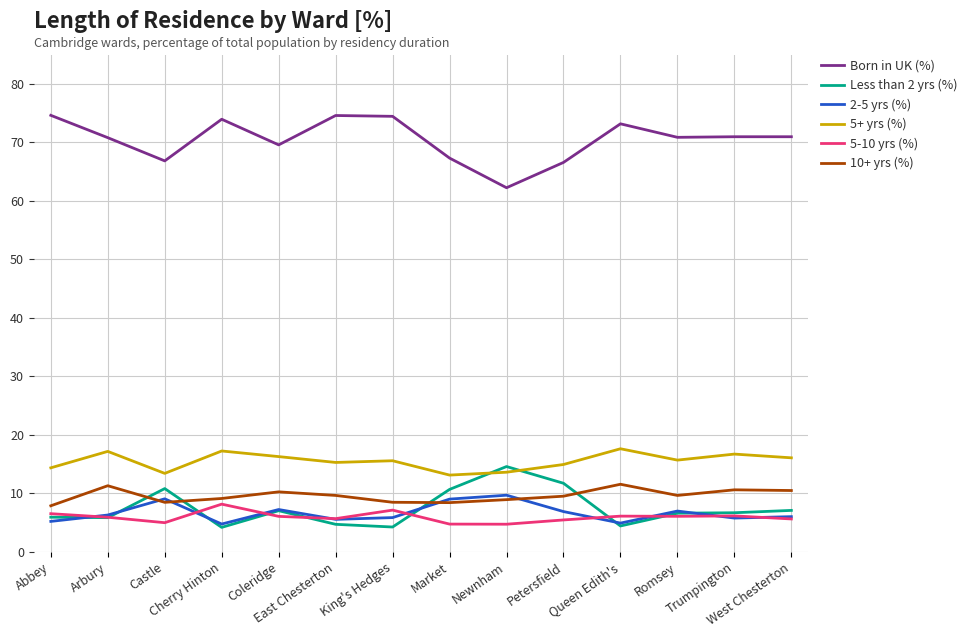

What is the maximum value for Born in UK (%)?

74.6